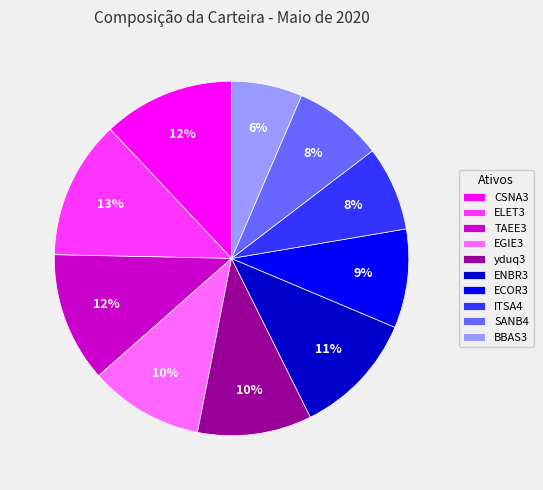

What percentage is the ELET3 slice, to the nearest percent?

13%